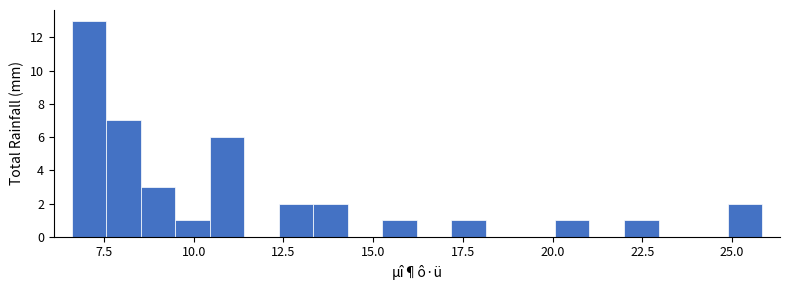

Read against the x-axis, roughly where is the centre of the tallest bar?

7.0